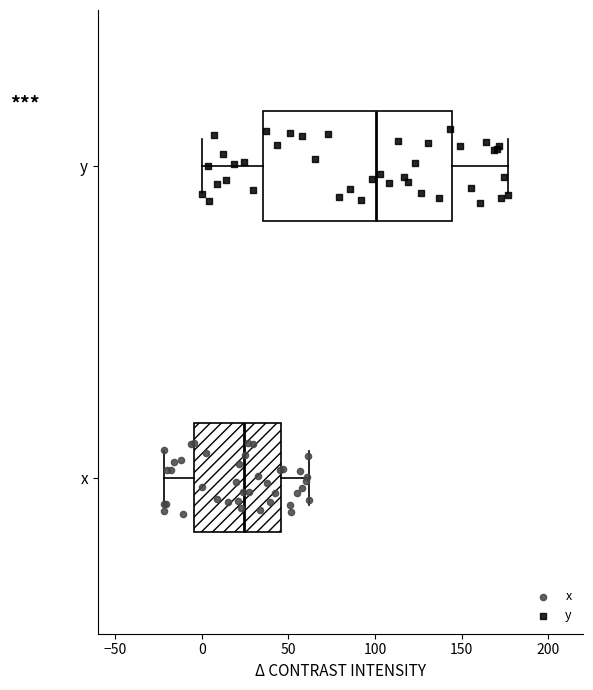

Reading bottom to top, transcribe this box plot: for each box, give where its median line is, the range the box spans, and where its two whiskers end, as read against the x-axis. The values are not printed on the chart, so give them approximately, as read against the axis.

x: median 25, box -5 to 45, whiskers -20 to 60
y: median 100, box 35 to 145, whiskers 0 to 175